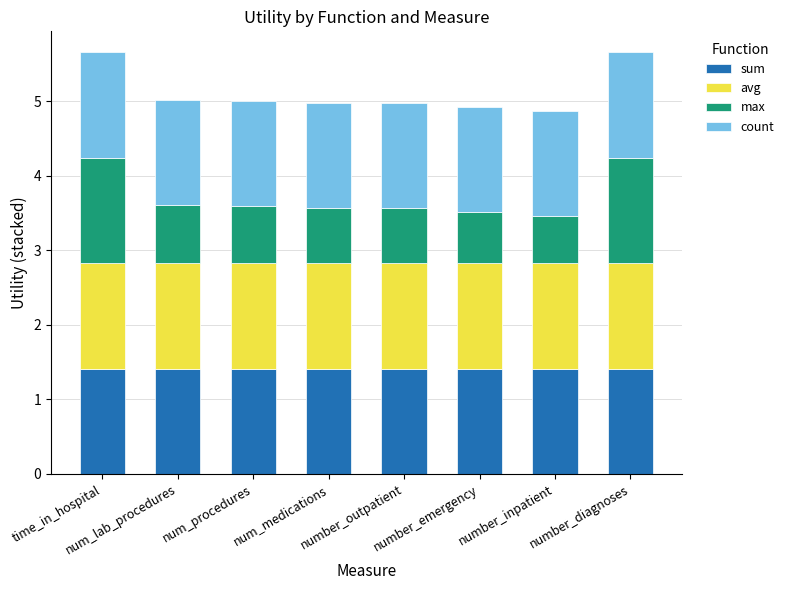

True or false: sum has a value of 2.1 at time_in_hospital.

False